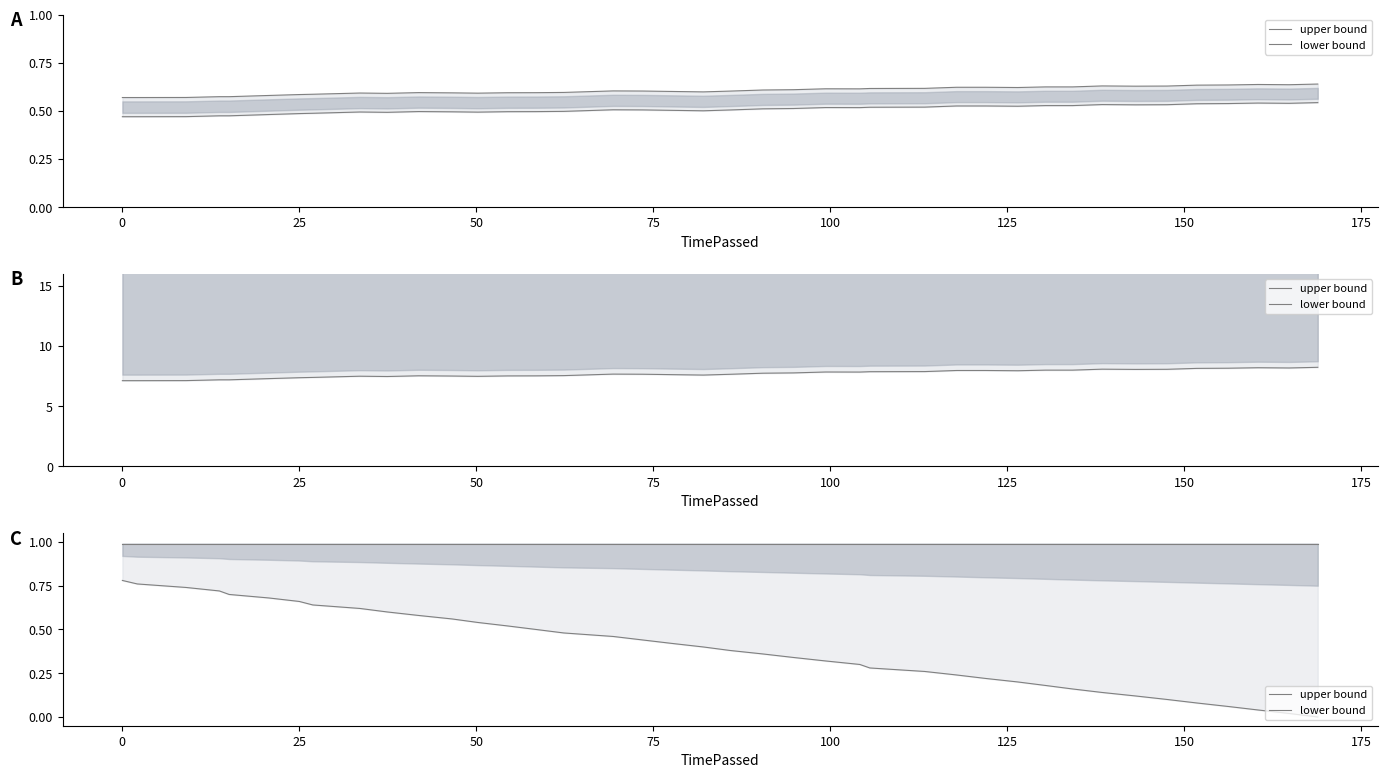

Rank the series by their maximum value, from highest to lowest.

upper bound, lower bound